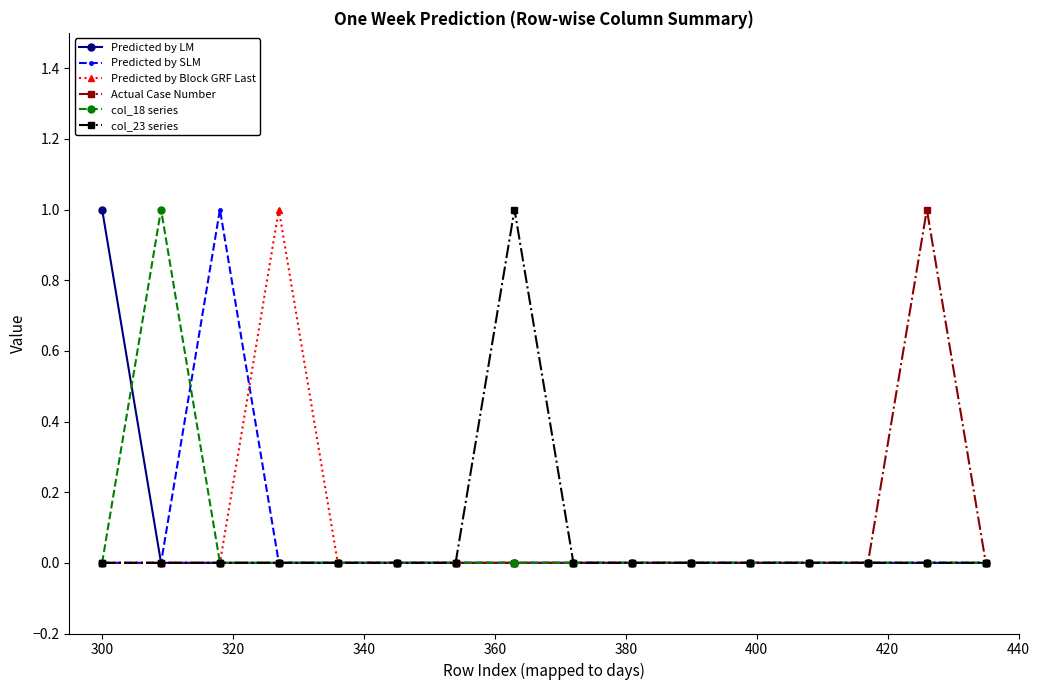

What are all the series names shown in the legend?

Predicted by LM, Predicted by SLM, Predicted by Block GRF Last, Actual Case Number, col_18 series, col_23 series